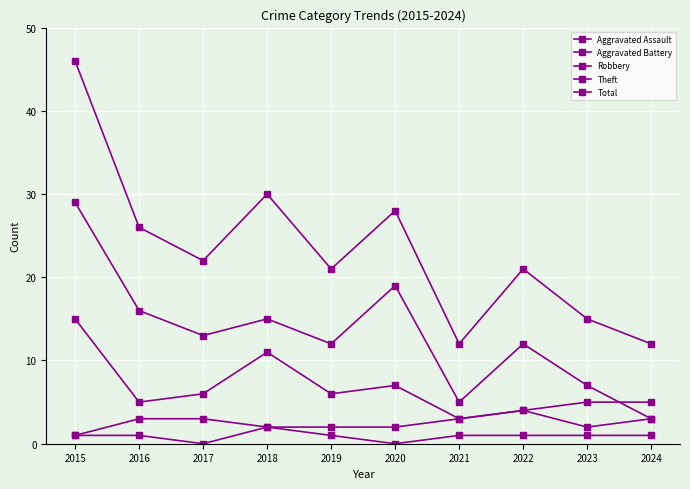

What is the sum of the Total values at 2024 and 2021?

24